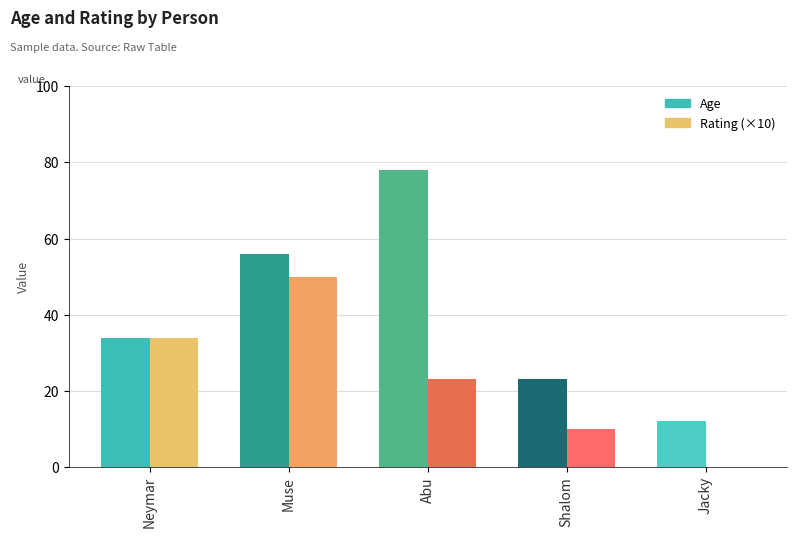

What is the difference between the Rating values at Neymar and Abu?

1.1